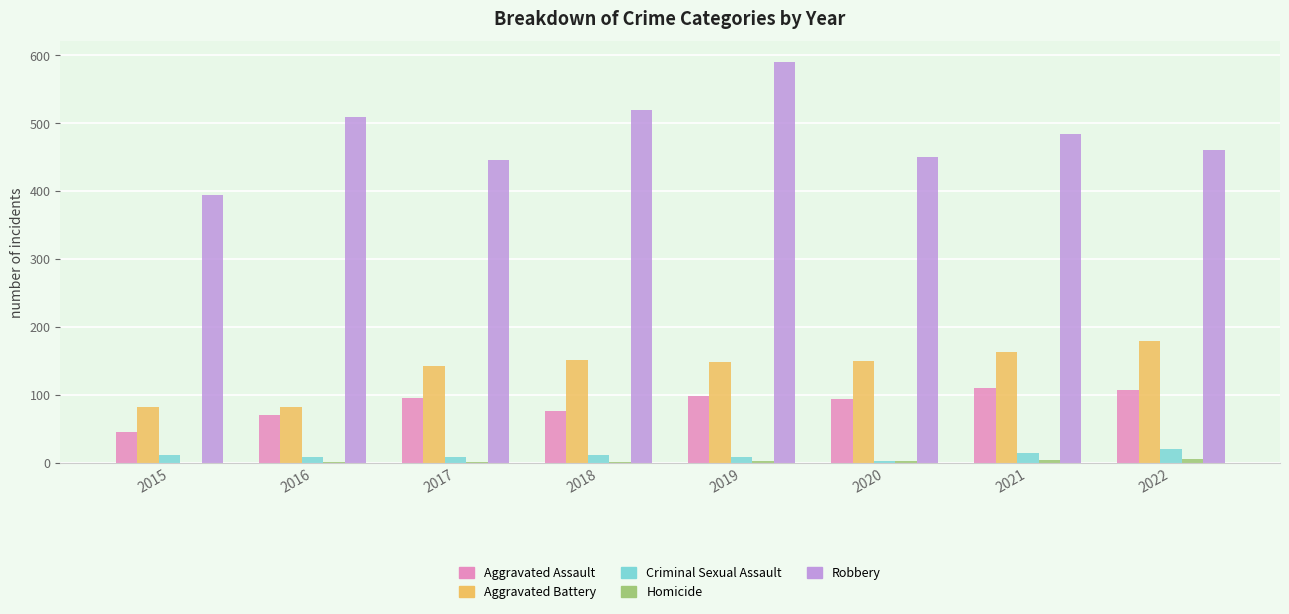

Are the bars horizontal?

No